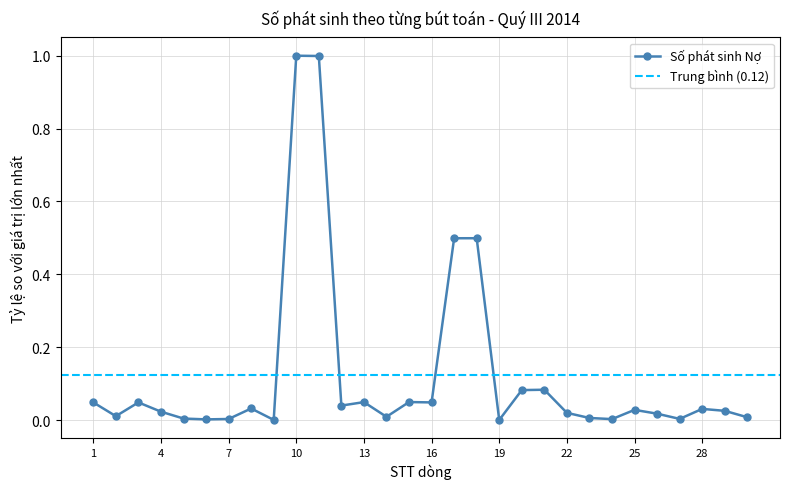

List the labels in order of value, smallest first.

19, 9, 6, 24, 7, 27, 5, 23, 30, 14, 2, 26, 22, 4, 29, 25, 28, 8, 12, 1, 3, 16, 13, 15, 20, 21, 17, 18, 11, 10